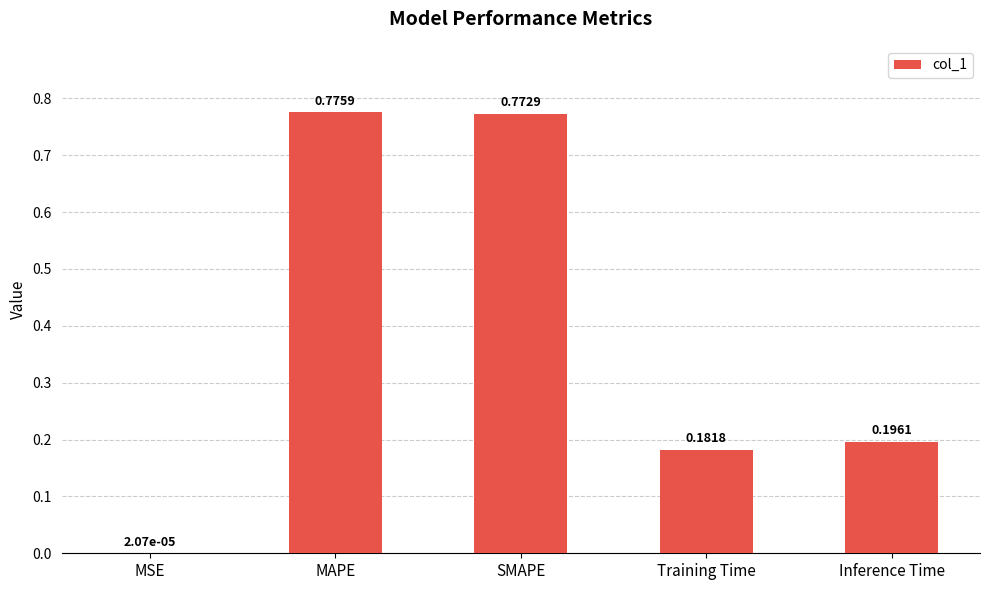

At which label is the value closest to 0?

MSE